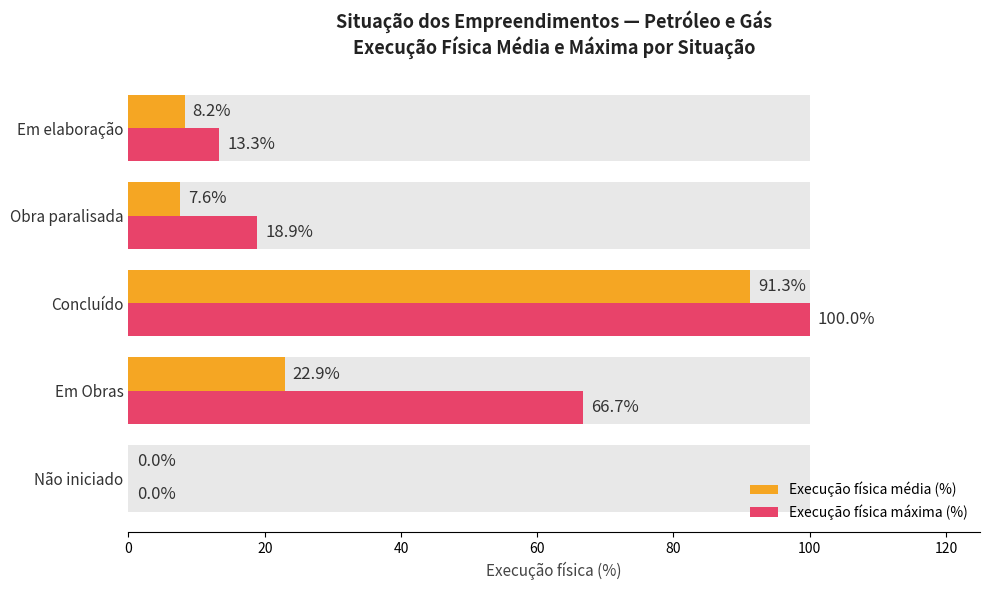

What is the difference between the highest and lowest values at 40?

8.7